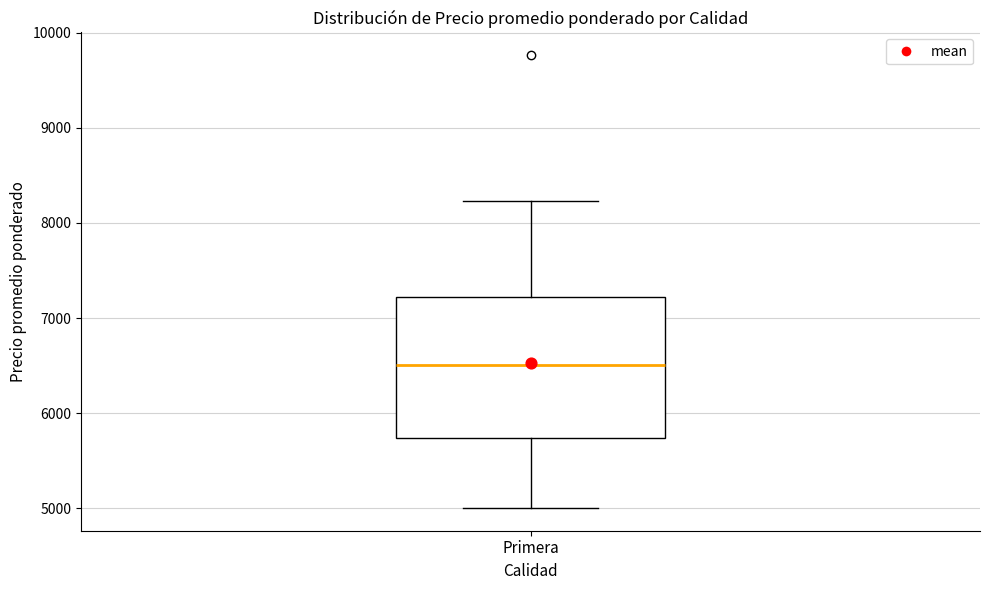

Where does the upper whisker of the box for Primera end on the y-axis? The values are not printed on the chart, so give them approximately, as read against the axis.

8200